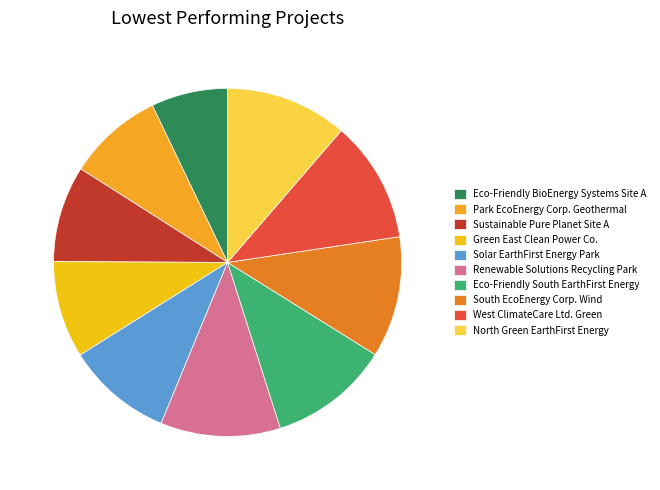

Count the number of slices in the pie.

10